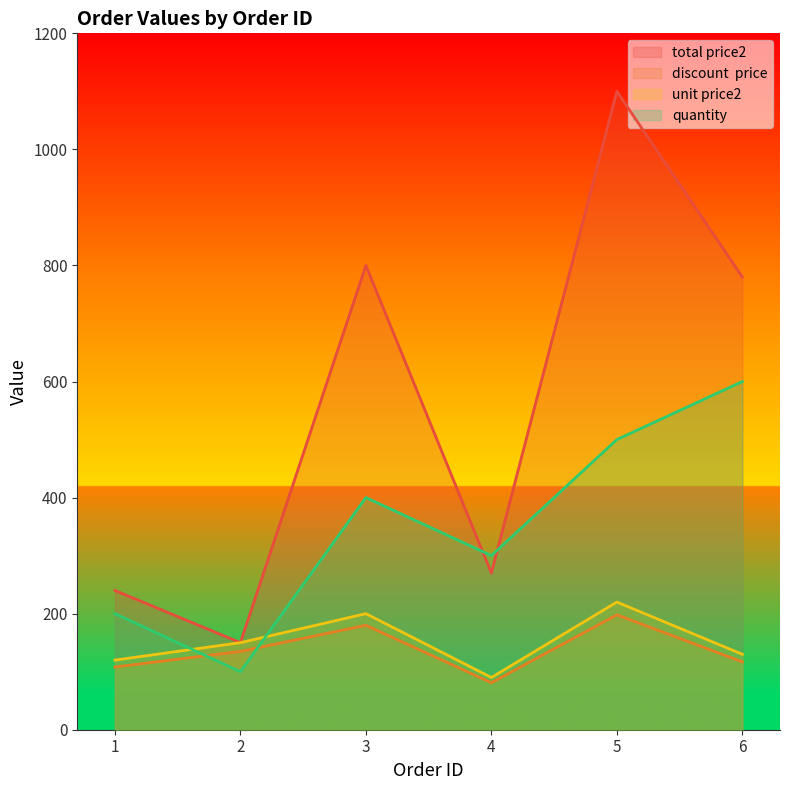

At which category is the sum across all series the highest?

5